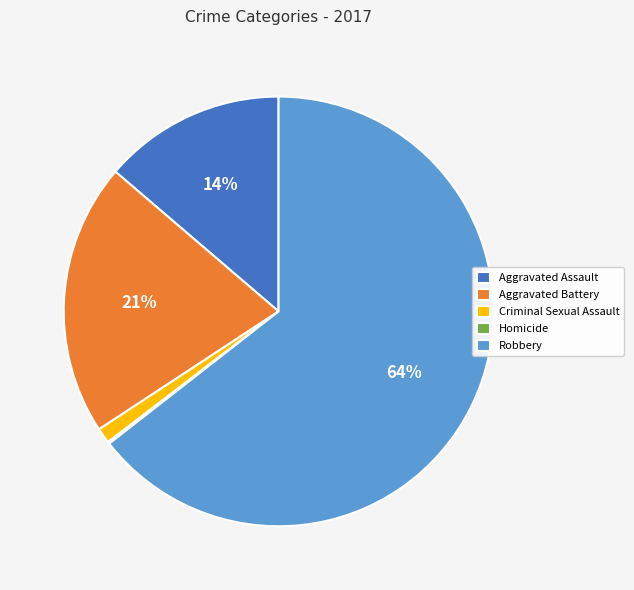

What is the largest slice in the pie chart?

Robbery